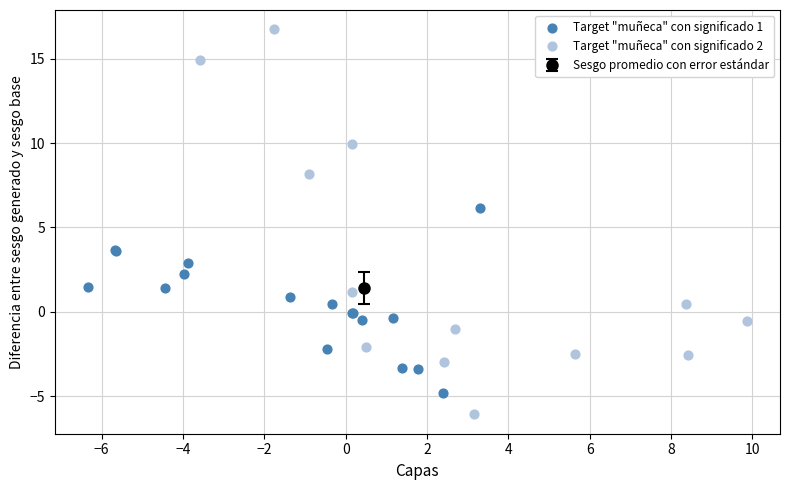

Which series contains the highest Y value?

Target "muñeca" con significado 2